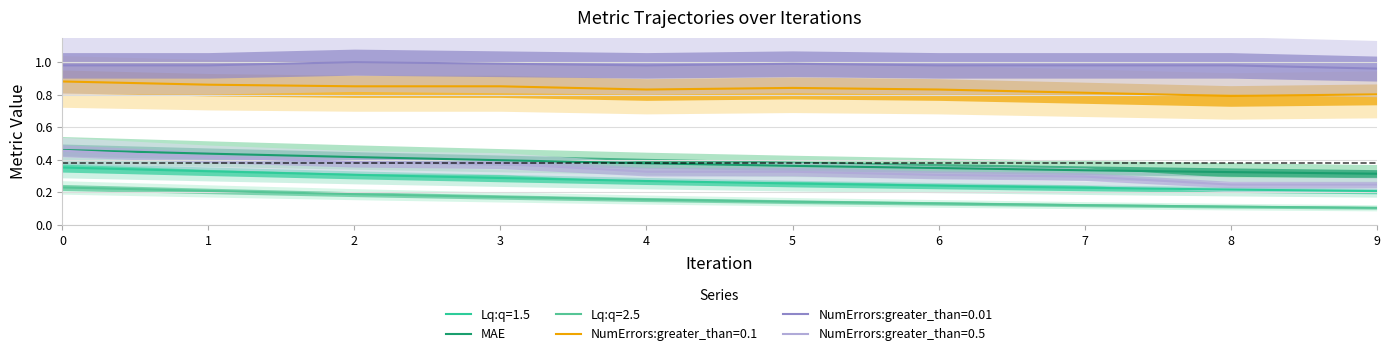

Reading left to right, transcribe all the data shown in this chart.

0.5	0.4	0.4	0.4	0.4	0.4	0.3	0.3	0.3	0.3